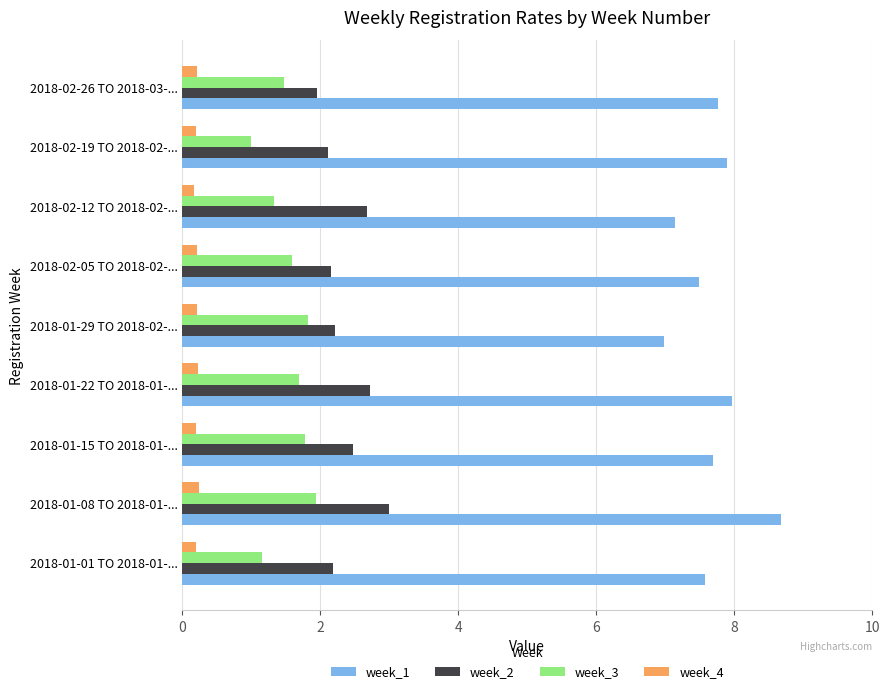

Is the value of week_2 at 2018-01-22 TO 2018-01-... greater than the value of week_3 at 2018-01-29 TO 2018-02-...?

Yes